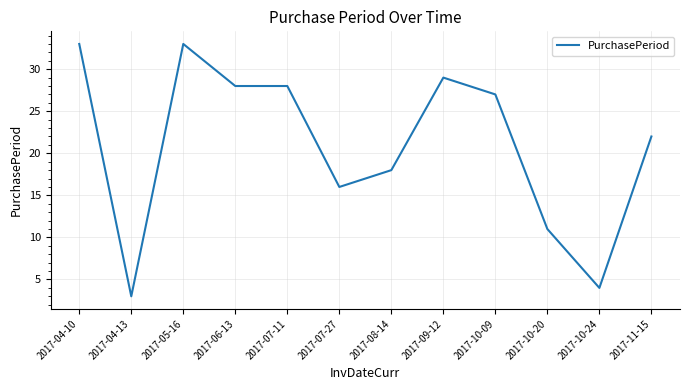

Which category has the lowest value across all series?

2017-04-13